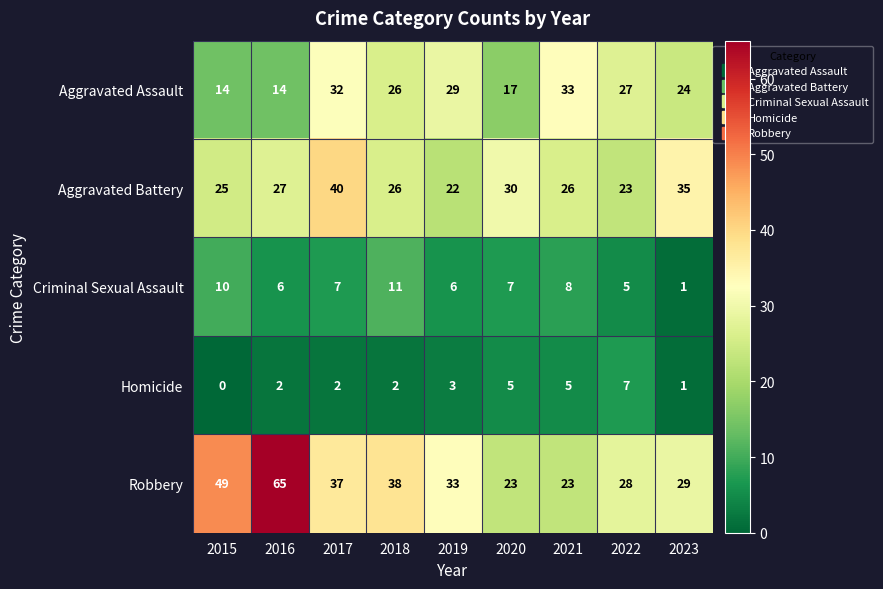

What is the average value of the Homicide series?

3